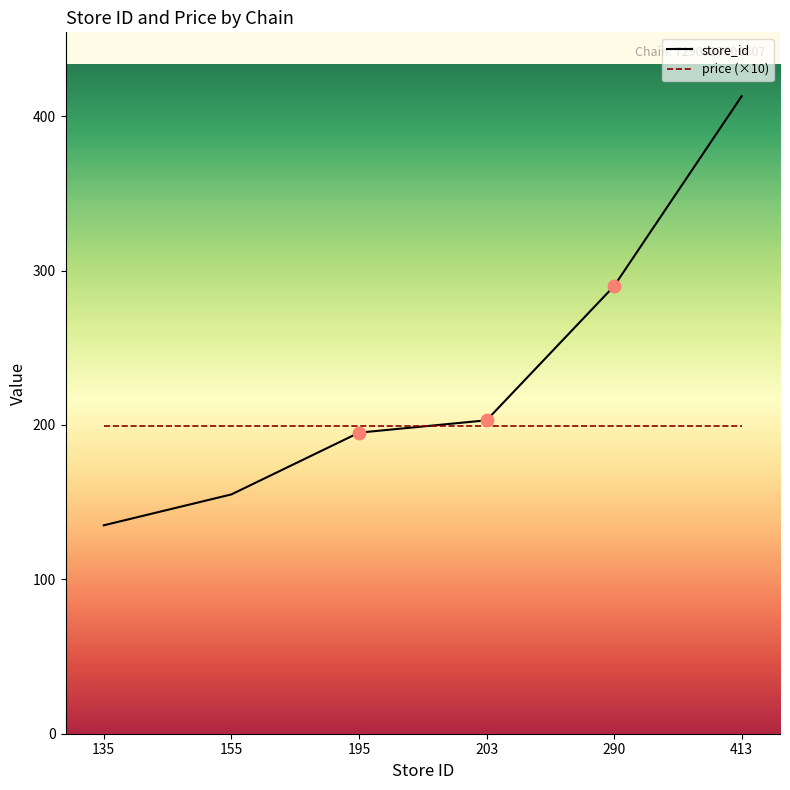

At which category is the sum across all series the highest?

413